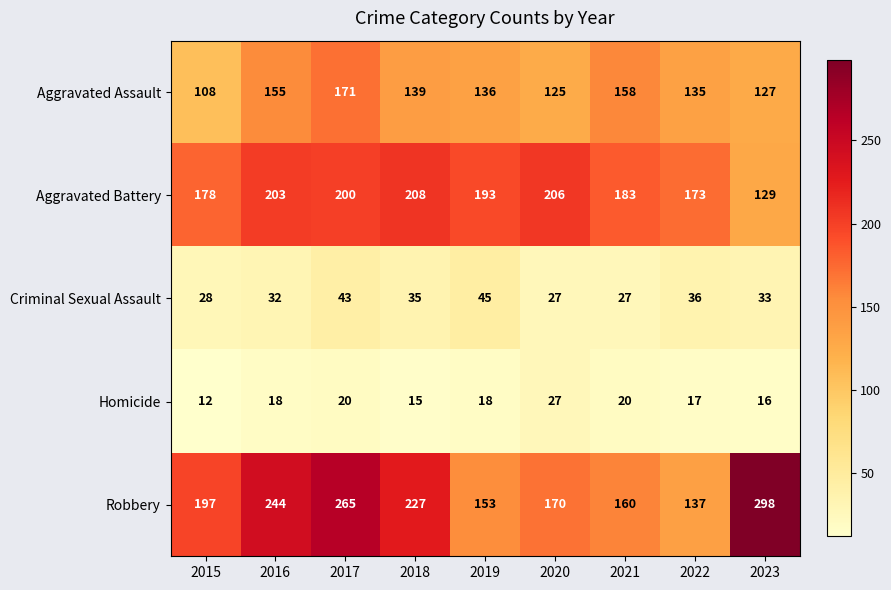

Which series changed the most between 2016 and 2018?

Robbery